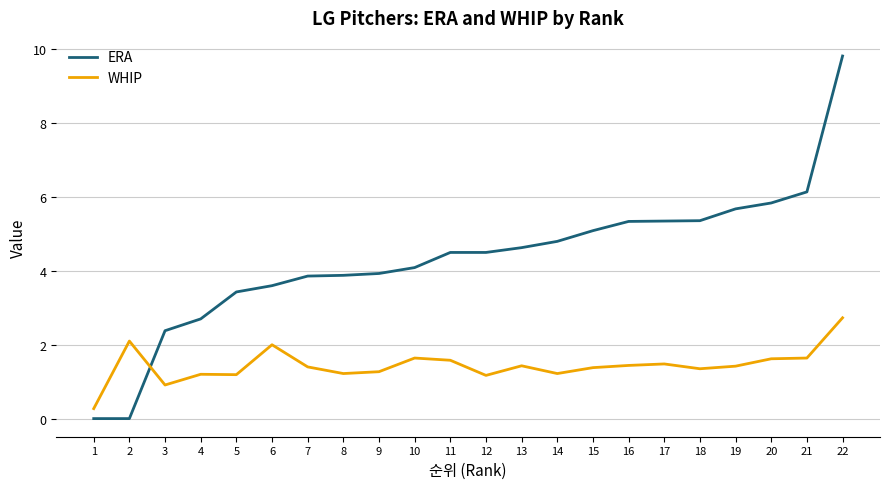

Which series has the largest range (max minus min)?

ERA